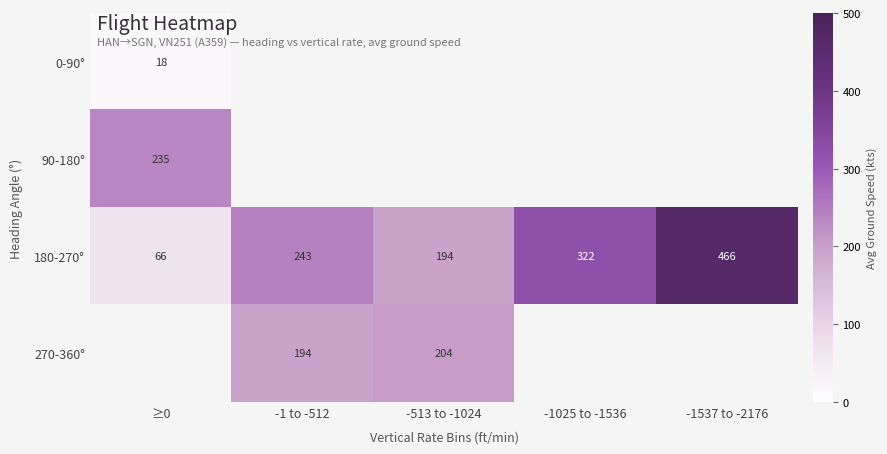

Count the 180-270° values in the range 194 to 322.

3